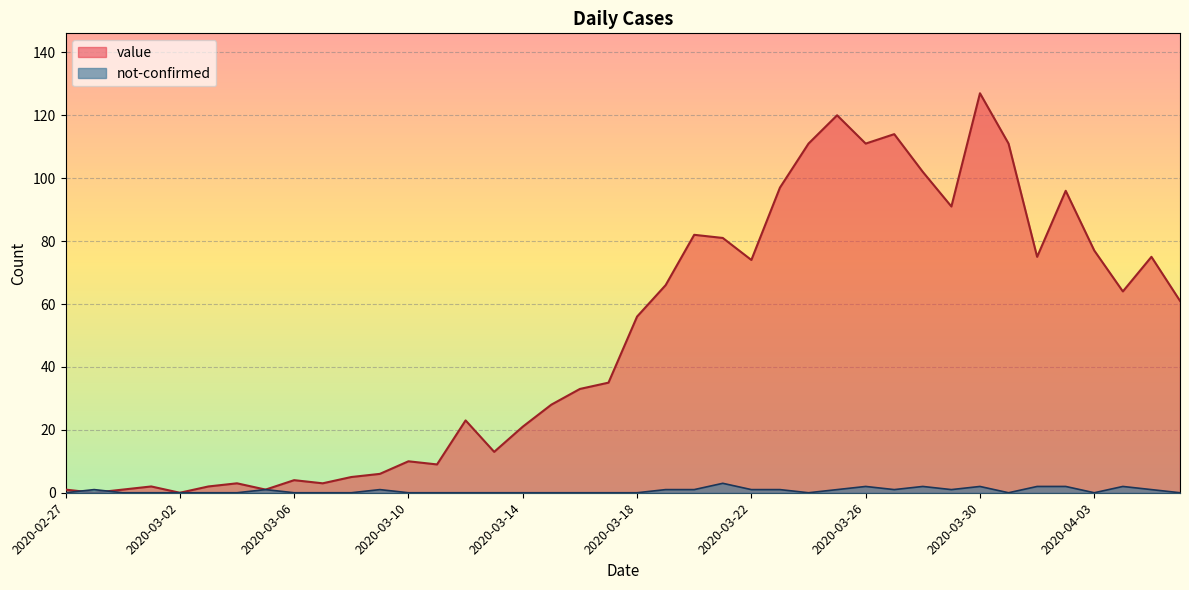

What is the difference between the highest and lowest values at 2020-03-21?

78